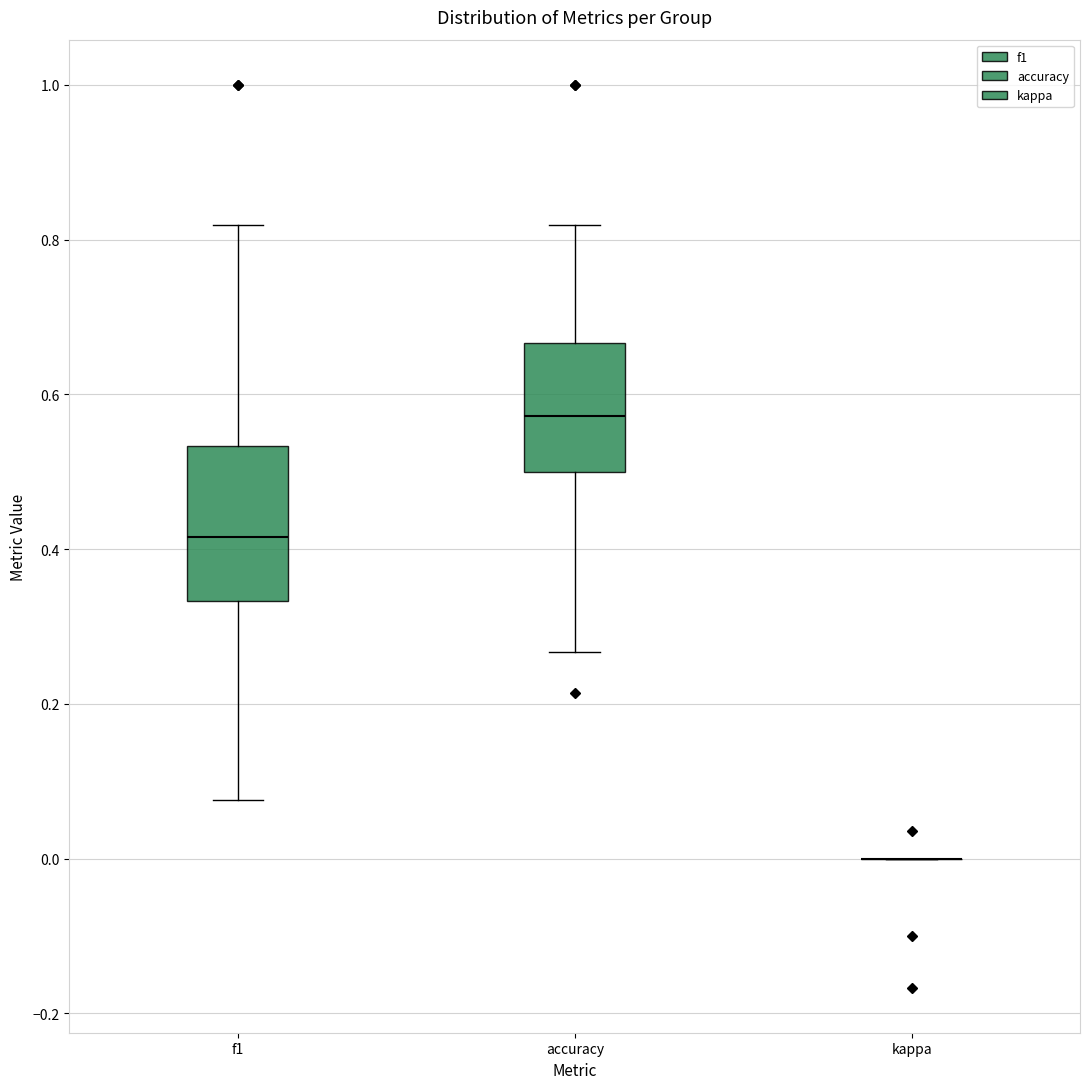

Reading left to right, read every box against the y-axis: the position of its median line, the range the box covers, and the ends of its whiskers. The values are not printed on the chart, so give them approximately, as read against the axis.

f1: median 0.42, box 0.34 to 0.54, whiskers 0.08 to 0.82
accuracy: median 0.58, box 0.50 to 0.66, whiskers 0.26 to 0.82
kappa: box collapsed to a line at 0.00, whiskers 0.00 to 0.00